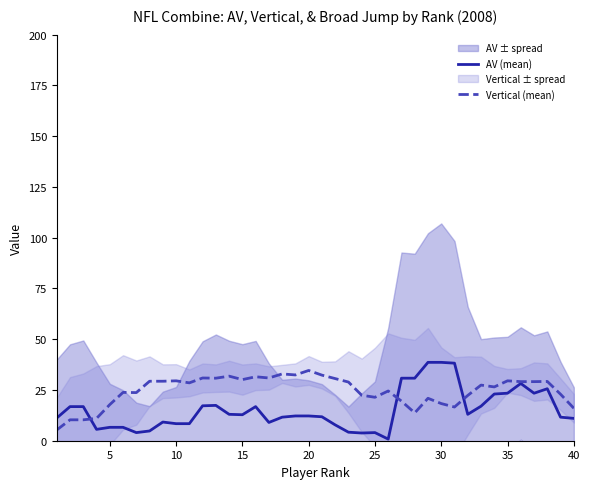

How many intersections are there between Vertical (mean) and AV (mean)?

3